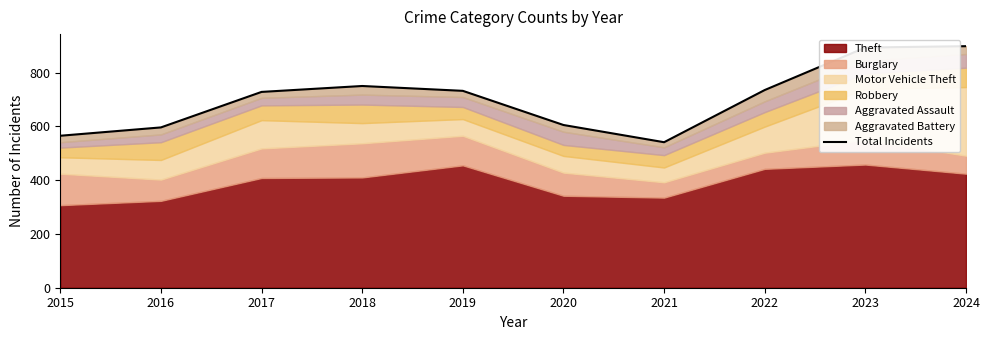

Reading right to left, what are all the values shown in this chart?

898	893	735	541	605	732	750	728	596	565